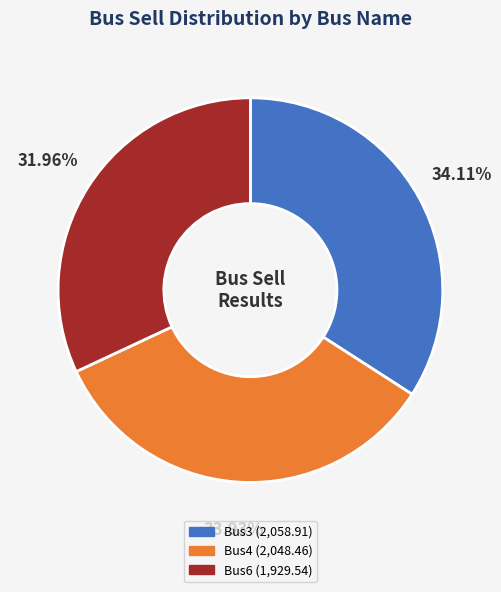

How many slices are in this pie chart?

3